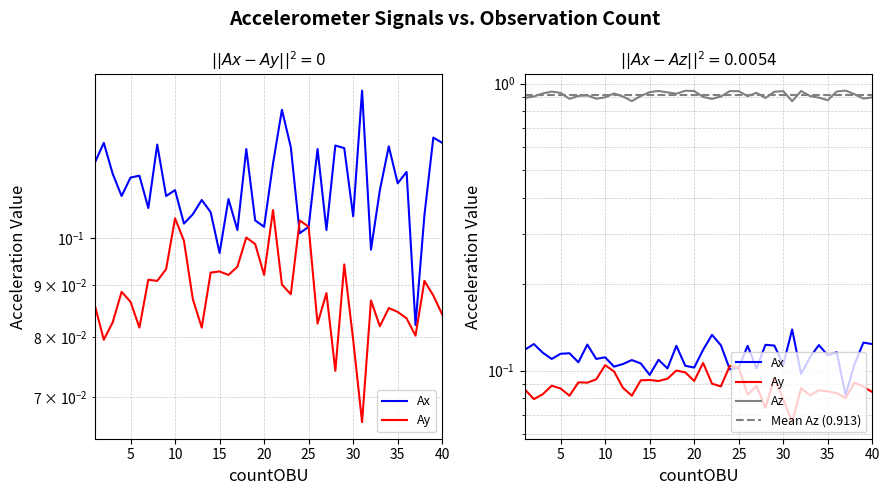

Which series changed the most between 12 and 14?

Ay